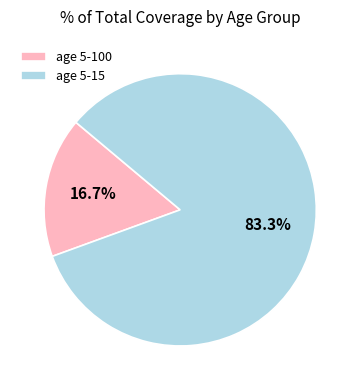

Approximately how many times larger is the value at age 5-15 compared to age 5-100?

5.0